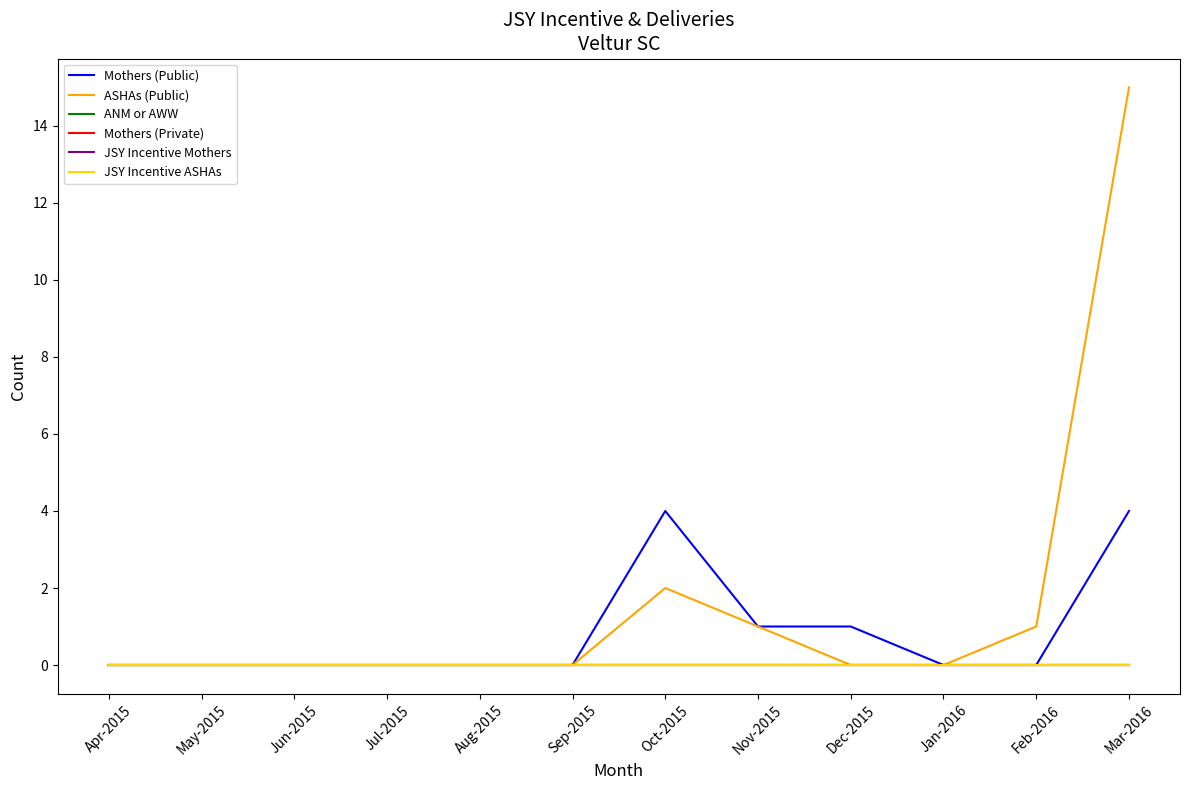

At Feb-2016, list the series in order from largest to smallest.

ASHAs (Public), Mothers (Public), ANM or AWW, Mothers (Private), JSY Incentive Mothers, JSY Incentive ASHAs